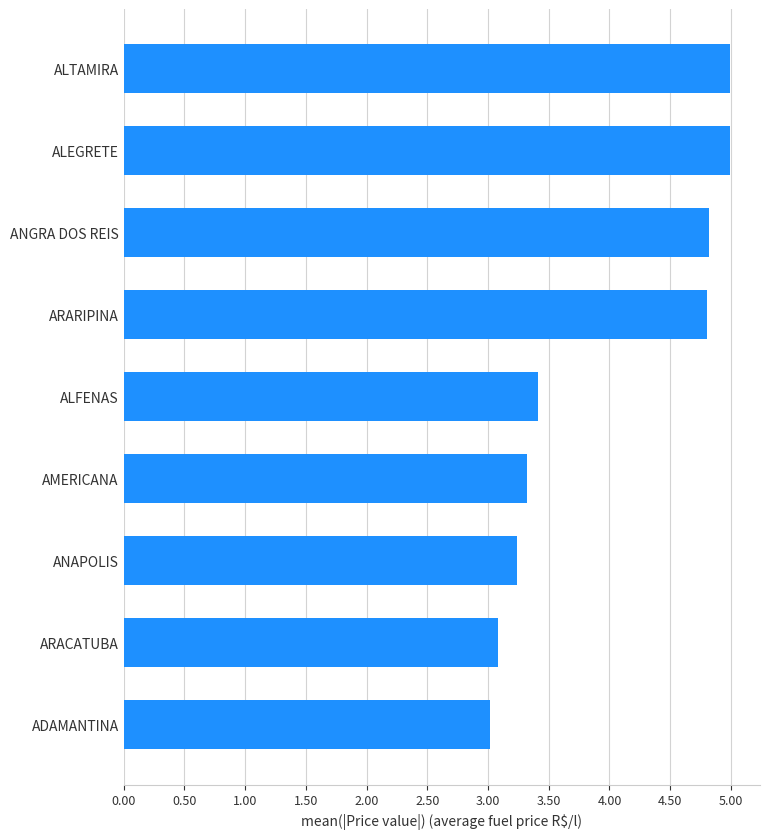

What is the difference between the second highest and second lowest values?

1.9